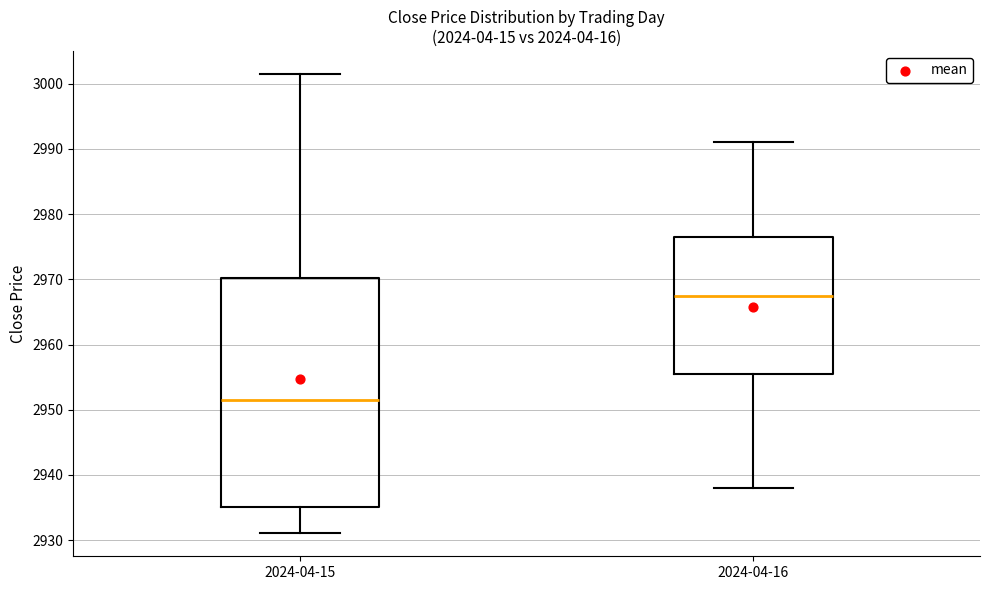

Where does the upper whisker of the box for 2024-04-15 end on the y-axis? The values are not printed on the chart, so give them approximately, as read against the axis.

3001